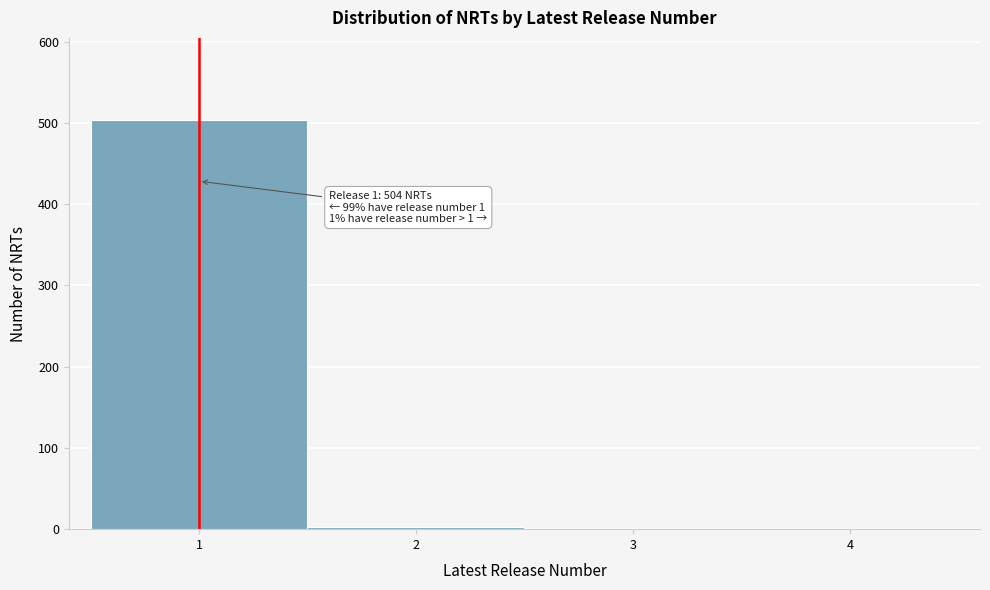

Over which range of the x-axis is the bar tallest?

0.5 to 1.5